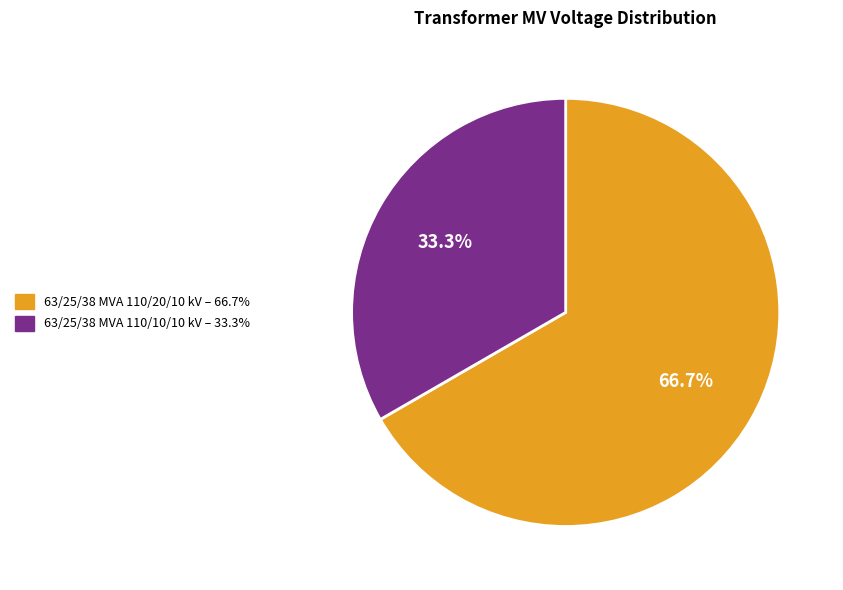

What is the largest slice in the pie chart?

63/25/38 MVA 110/20/10 kV